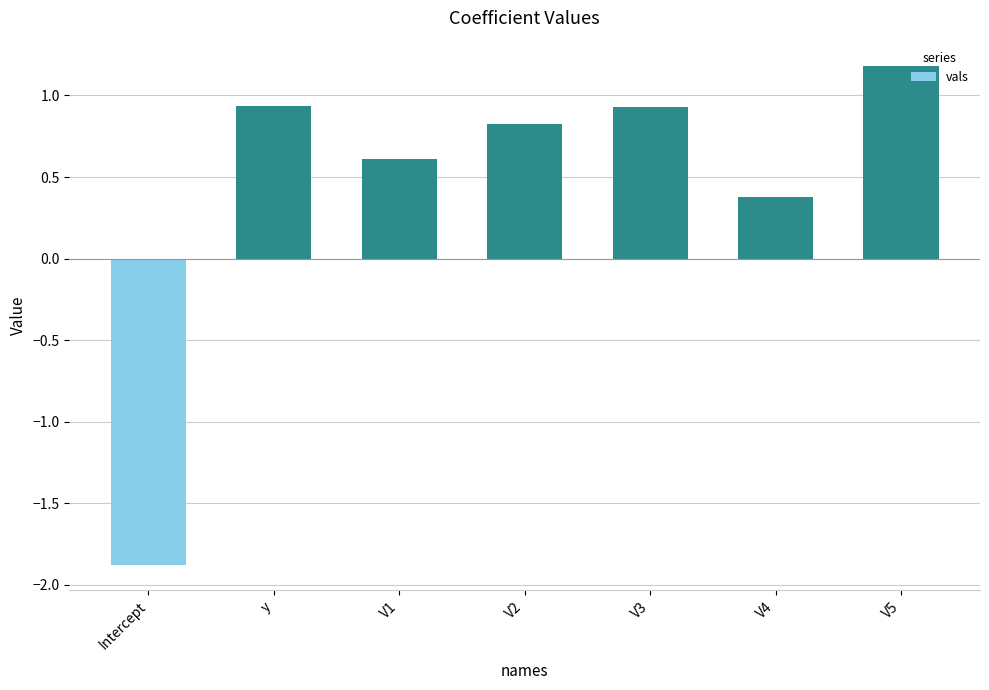

What is the difference between the maximum and minimum values?

3.1